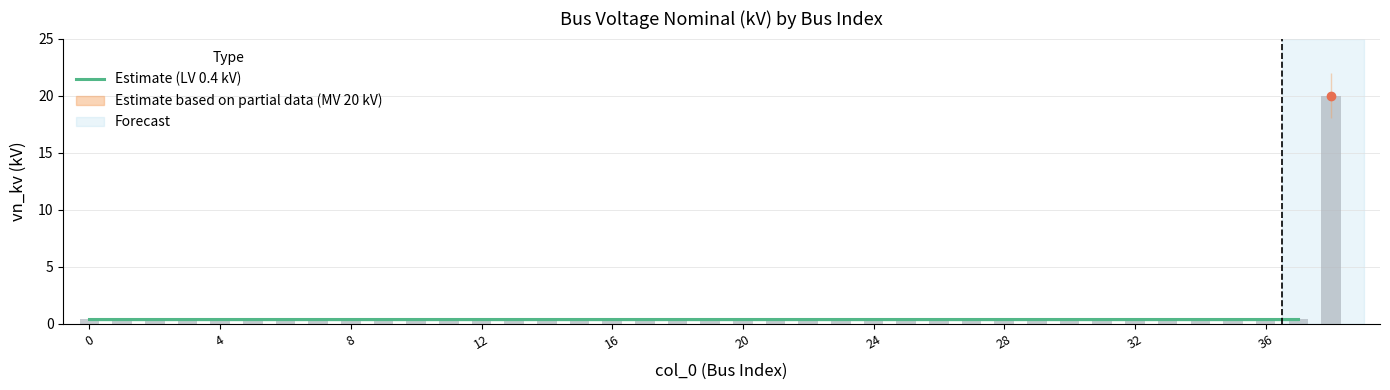

The chart shows a value of 0.3 at 20. True or false?

False